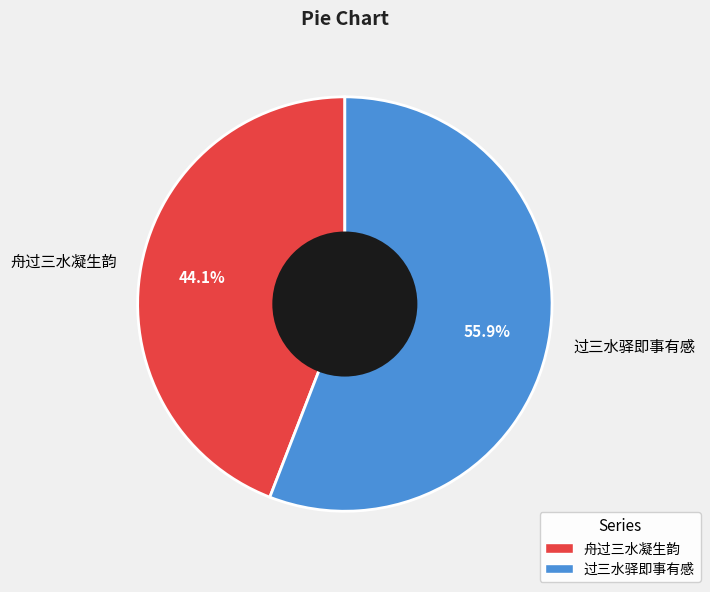

What percentage is the 过三水驿即事有感 slice, to the nearest percent?

56%